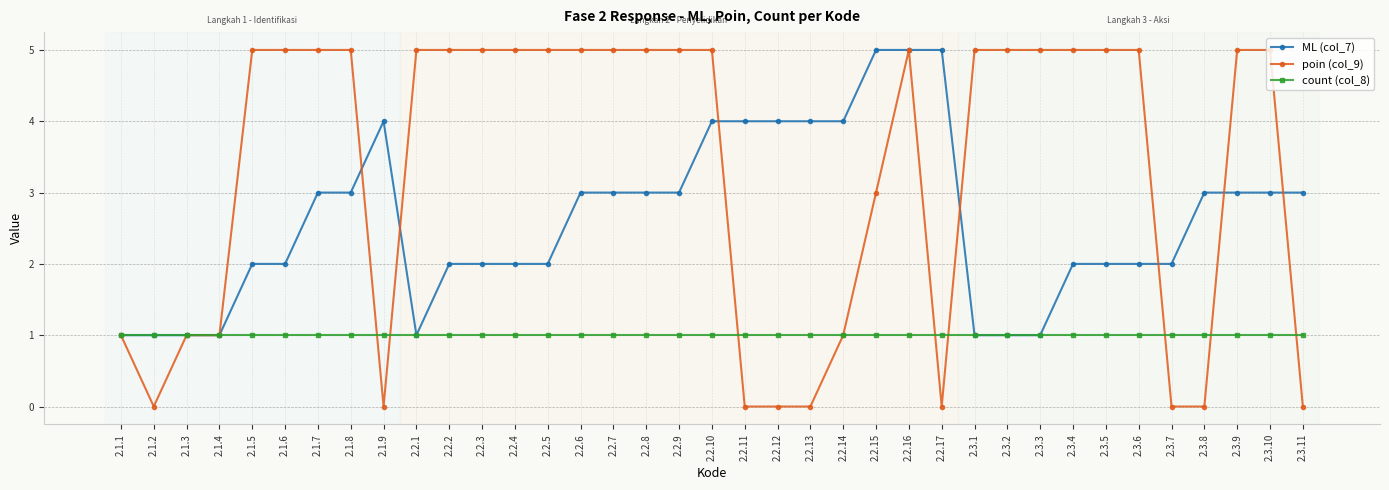

How many data points does each series have?

37